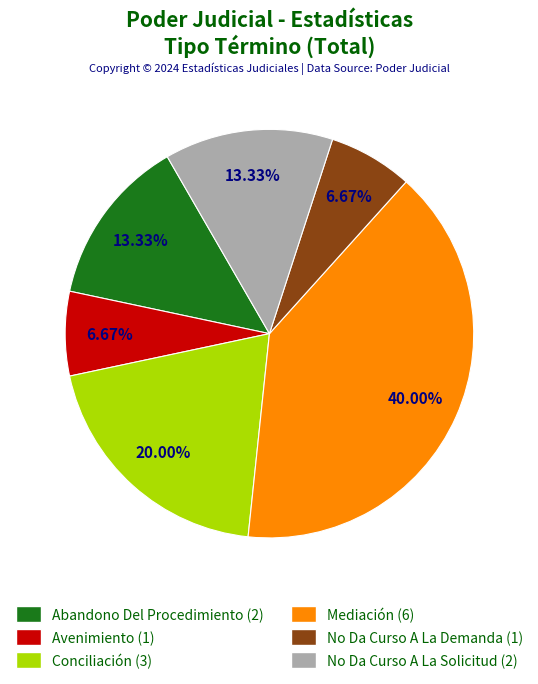

What is the largest slice in the pie chart?

Mediación